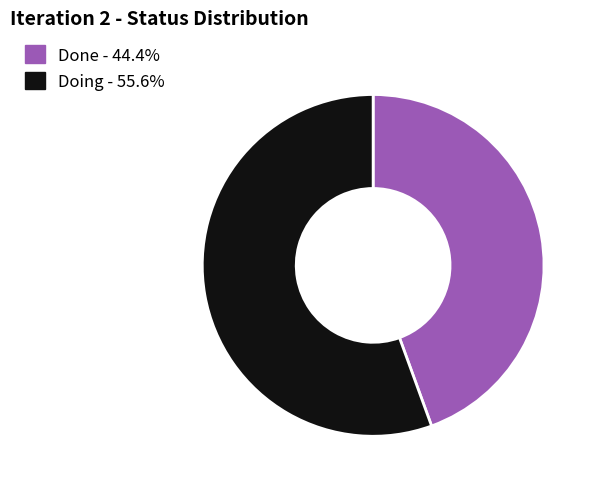

Which slice is the smallest?

Done